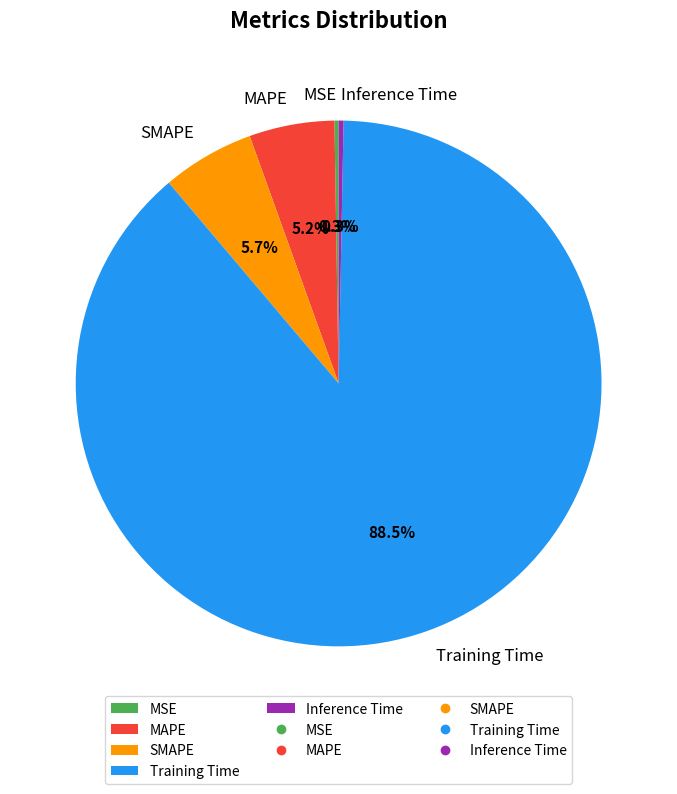

What portion of the pie excludes SMAPE?

94.3%